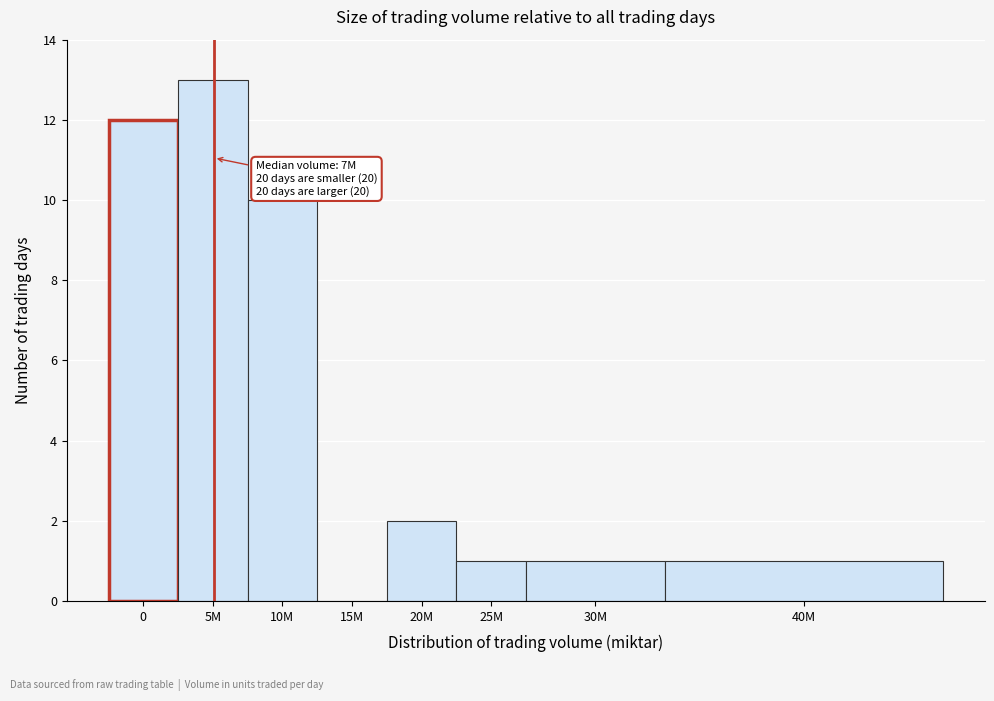

Reading right to left, what are all the values shown in this chart?

40M=1	30M=1	25M=1	20M=2	15M=0	10M=10	5M=13	0=12